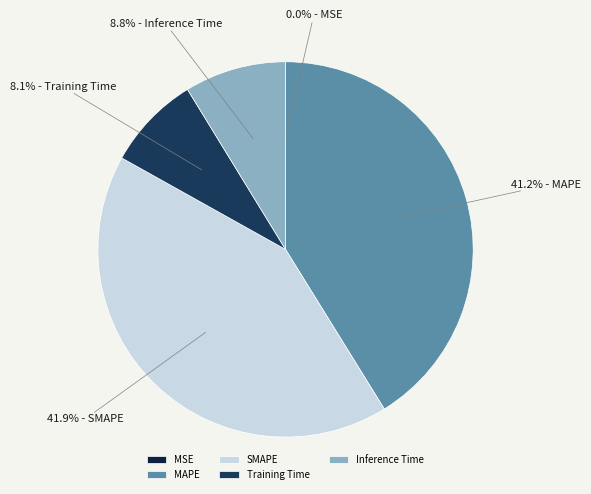

To the nearest percent, what portion does MAPE represent?

41%